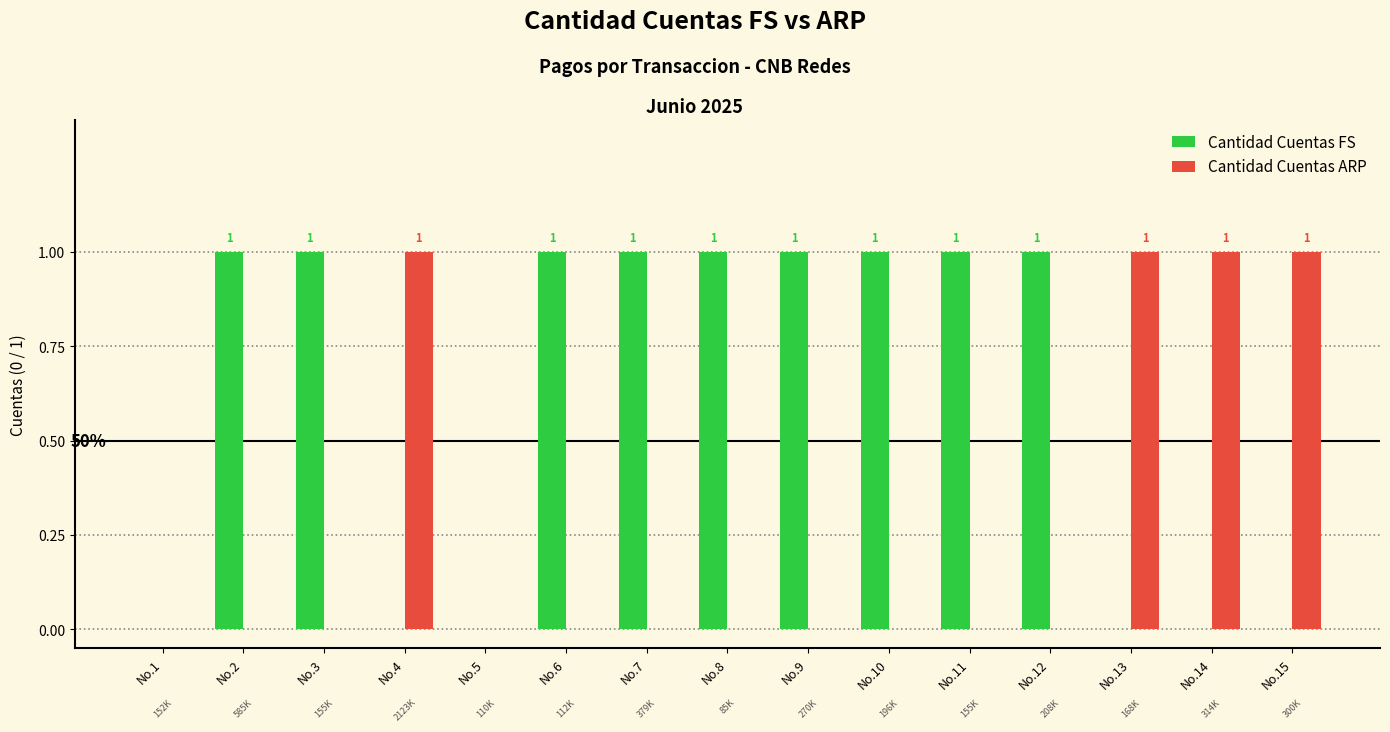

What is the sum of all Cantidad Cuentas FS values?

9